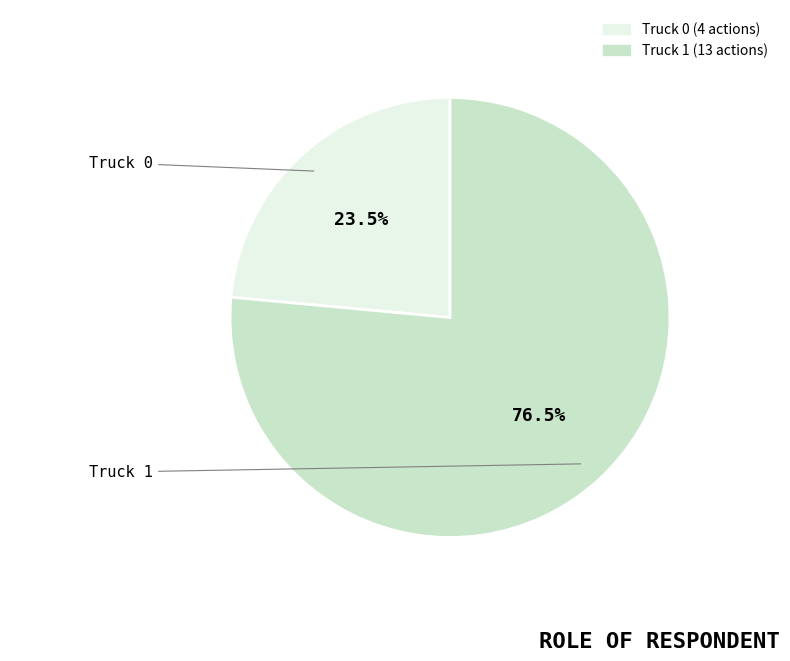

Is the sum of Truck 1 and Truck 0 greater than half?

Yes